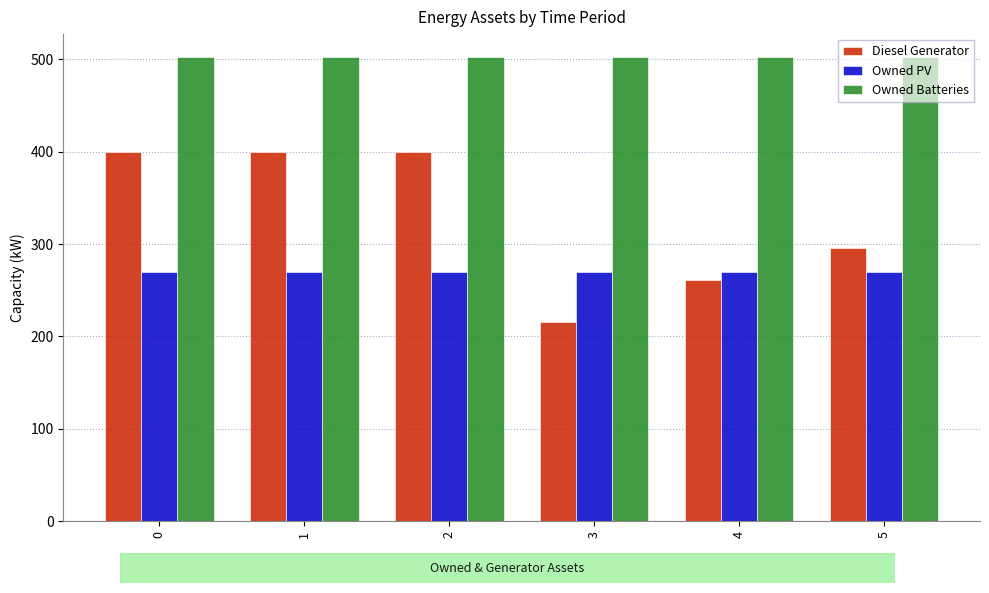

Which series has the largest range (max minus min)?

Diesel Generator